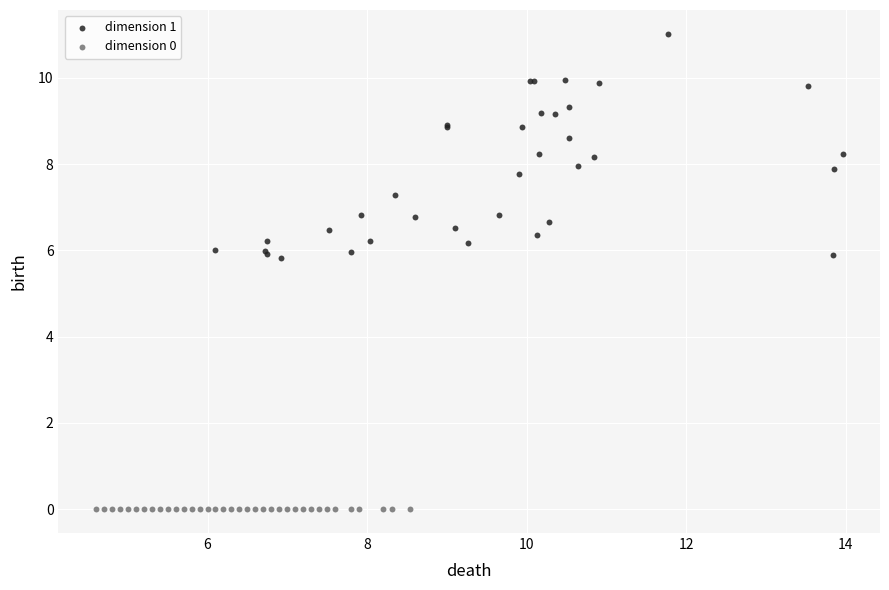

Which series contains the lowest Y value?

dimension 0